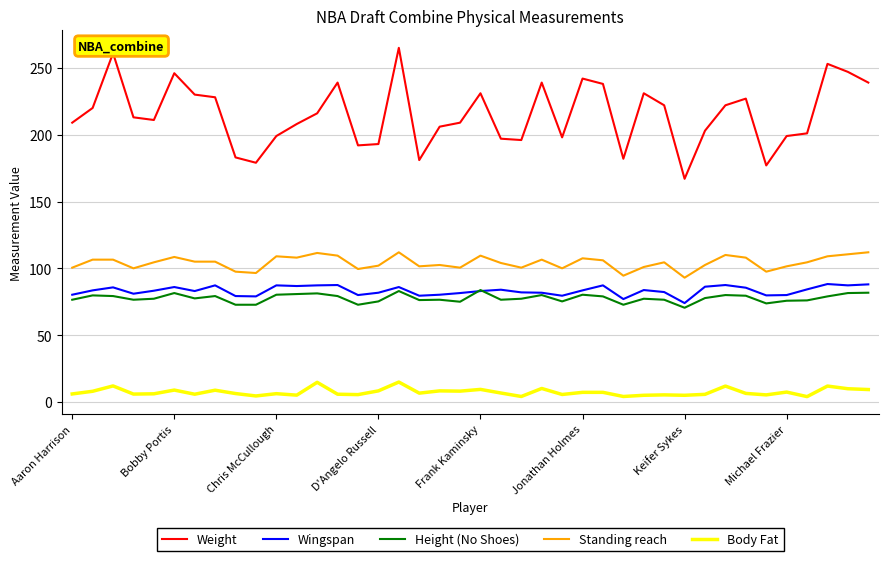

Which series has the largest total across all categories?

Weight